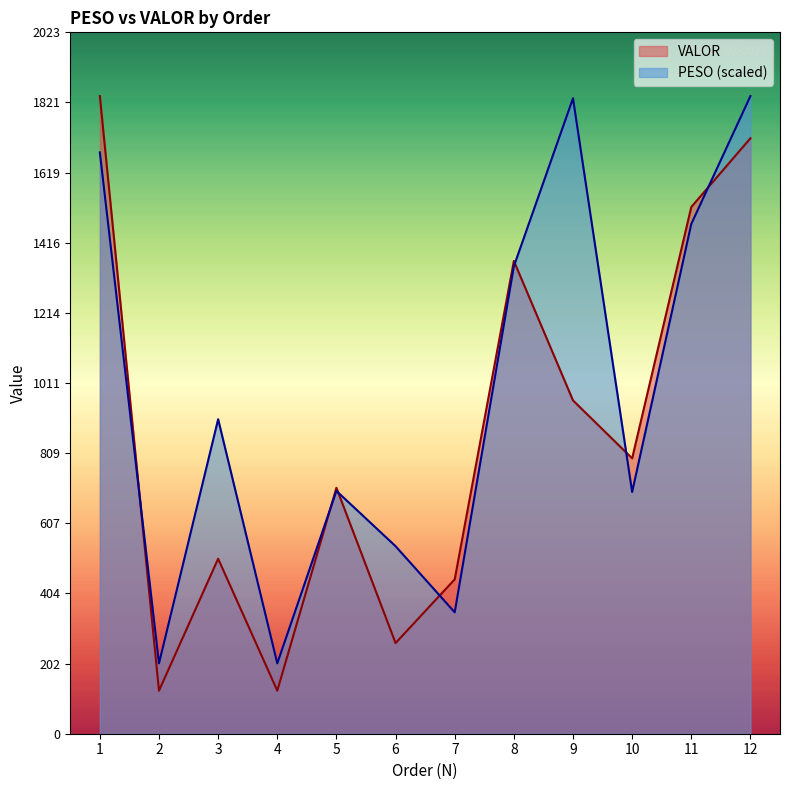

Reading left to right, transcribe all the data shown in this chart.

PESO: 1677.4	203.1	907.5	203.1	700.6	541.1	350.3	1348.7	1833.5	697.6	1471.0	1839.9
VALOR: 1839.9	124.1	505.0	124.1	709.6	261.6	445.5	1364.2	961.8	794.5	1519.9	1718.2